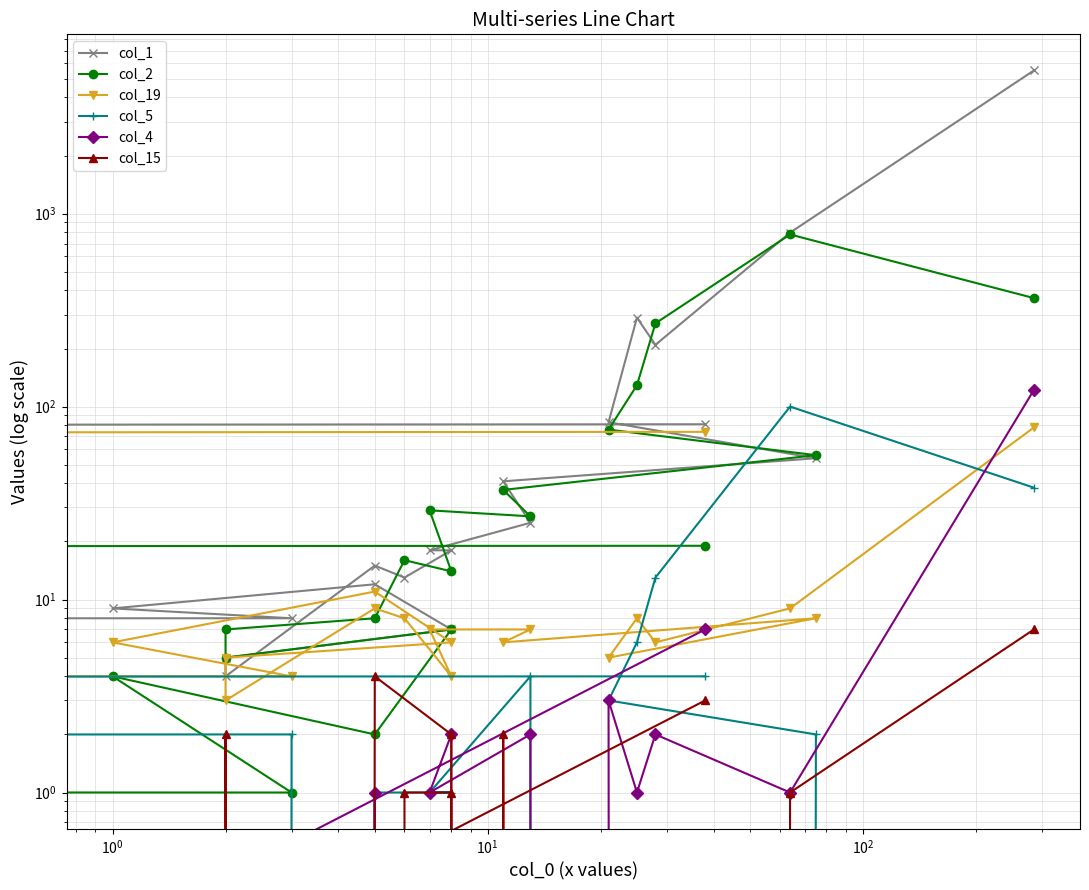

Reading left to right, transcribe all the data shown in this chart.

col_1: 5523	797	209	289	83	54	41	25	18	18	13	15	4	5	7	12	9	8	6	81
col_2: 365	780	270	129	76	56	37	27	29	14	16	8	7	5	7	2	4	1	2	19
col_19: 78	9	6	8	5	8	6	7	7	4	8	9	3	5	6	11	6	4	3	74
col_5: 38	100	13	6	3	2	0	4	1	1	1	1	0	0	0	0	0	2	1	4
col_4: 122	1	2	1	3	0	0	2	1	2	0	1	0	0	0	0	0	0	0	7
col_15: 7	1	0	0	0	0	2	0	0	1	1	0	2	0	2	4	0	0	0	3